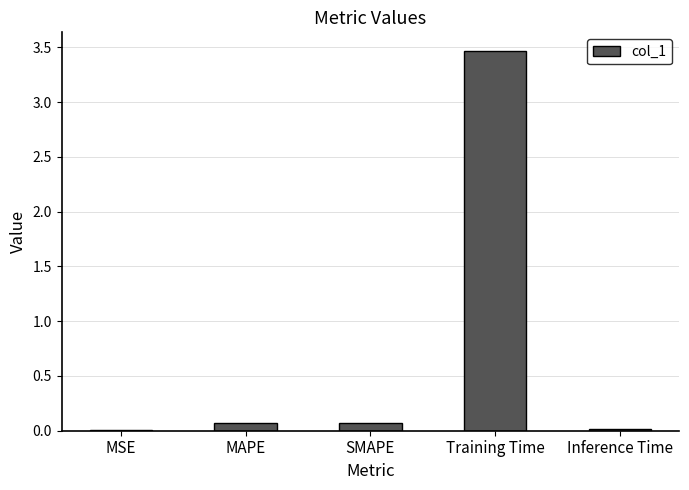

Which category has the highest value across all series?

Training Time